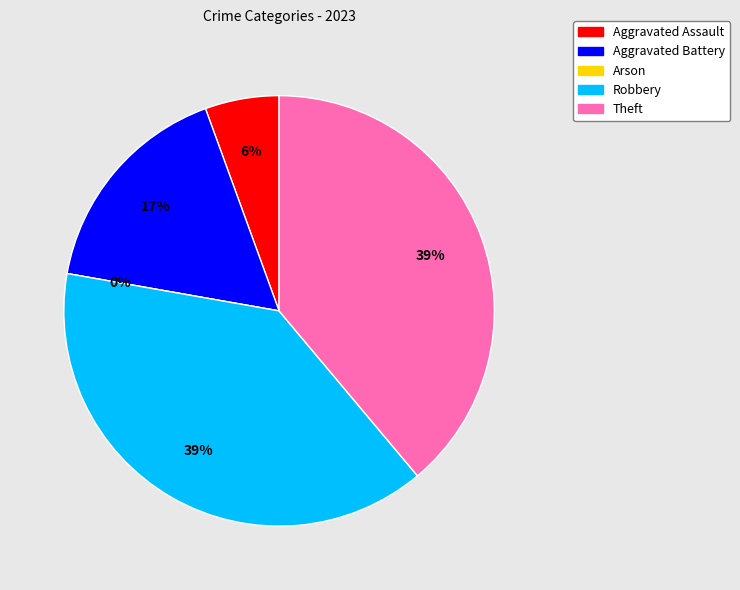

Count the number of slices in the pie.

5